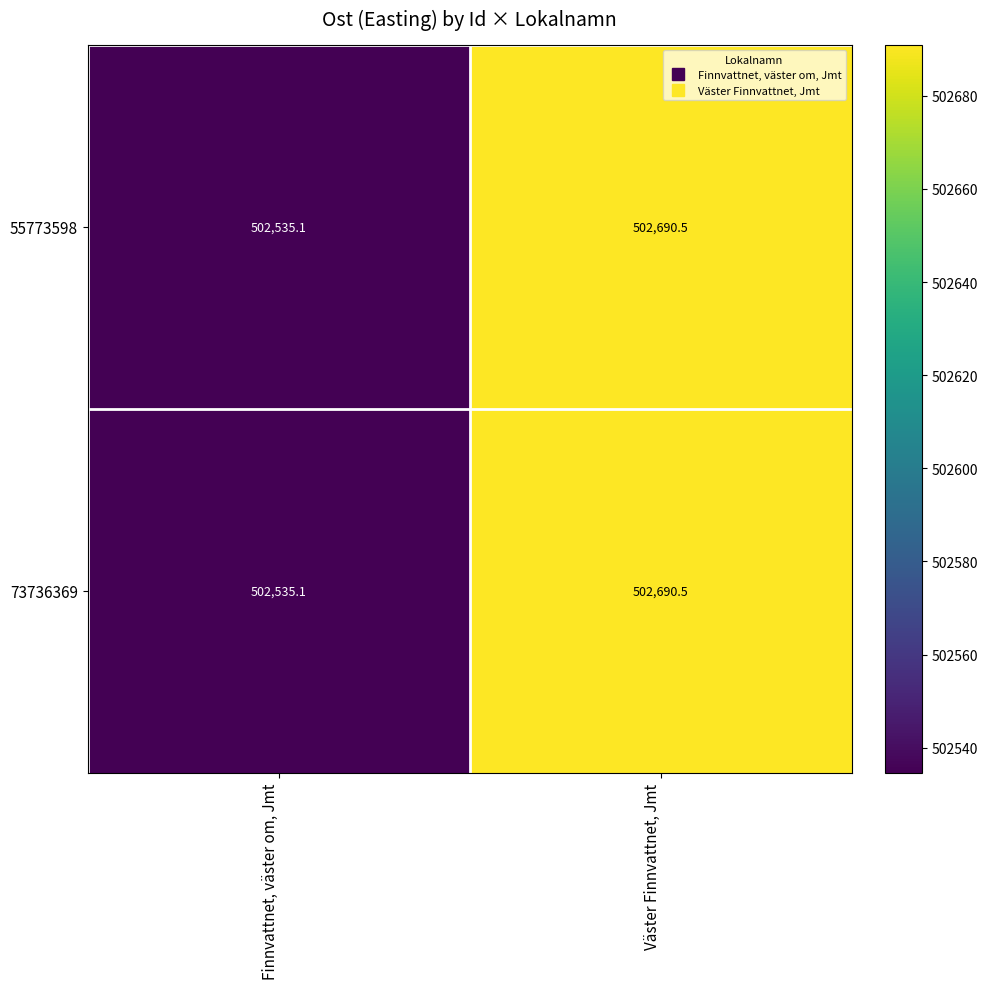

At which label does 73736369 first exceed 502690?

Väster Finnvattnet, Jmt